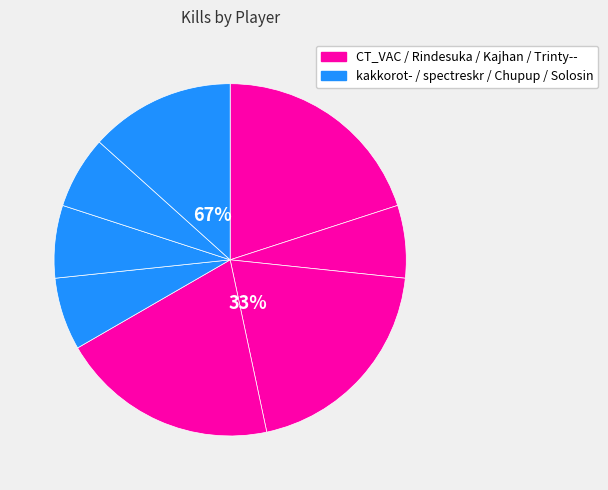

Which category has the smallest portion of the pie?

Rindesuka